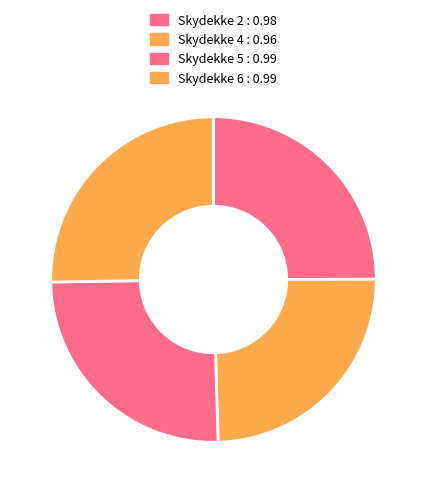

How many segments does this pie chart have?

4